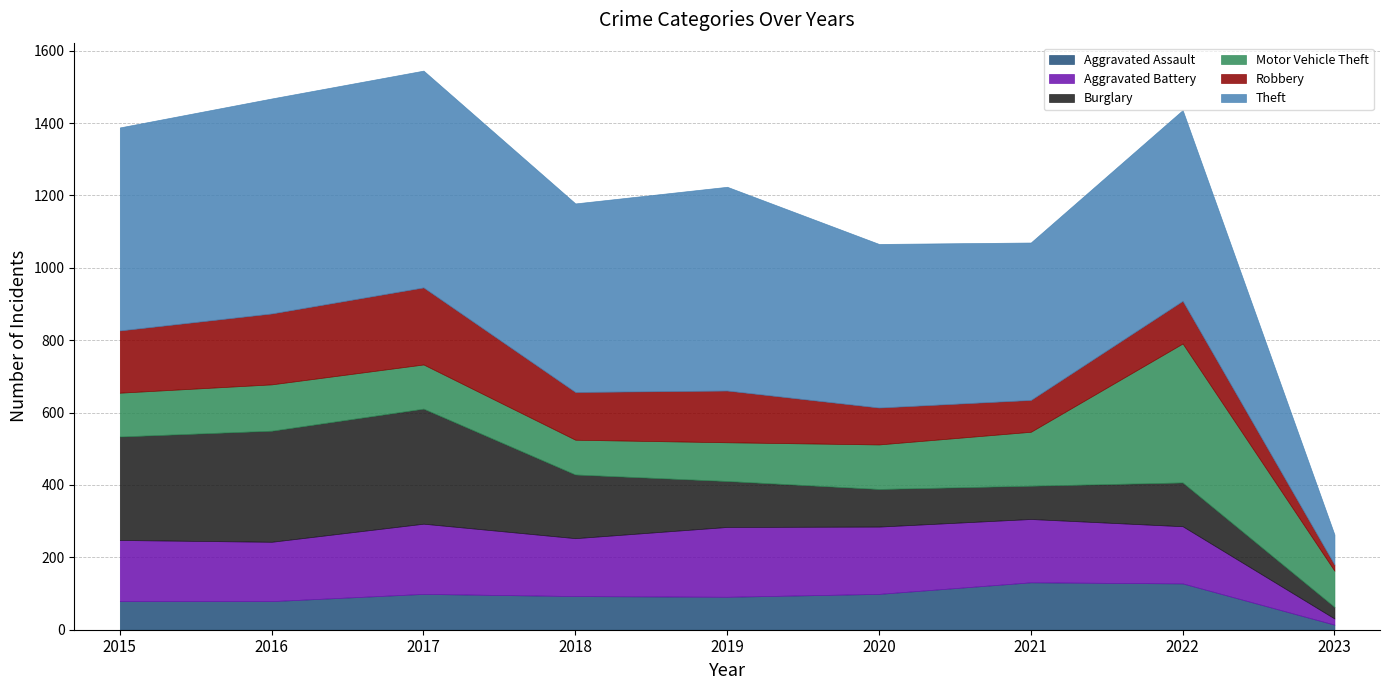

How many data points in Aggravated Assault are less than 93?

4